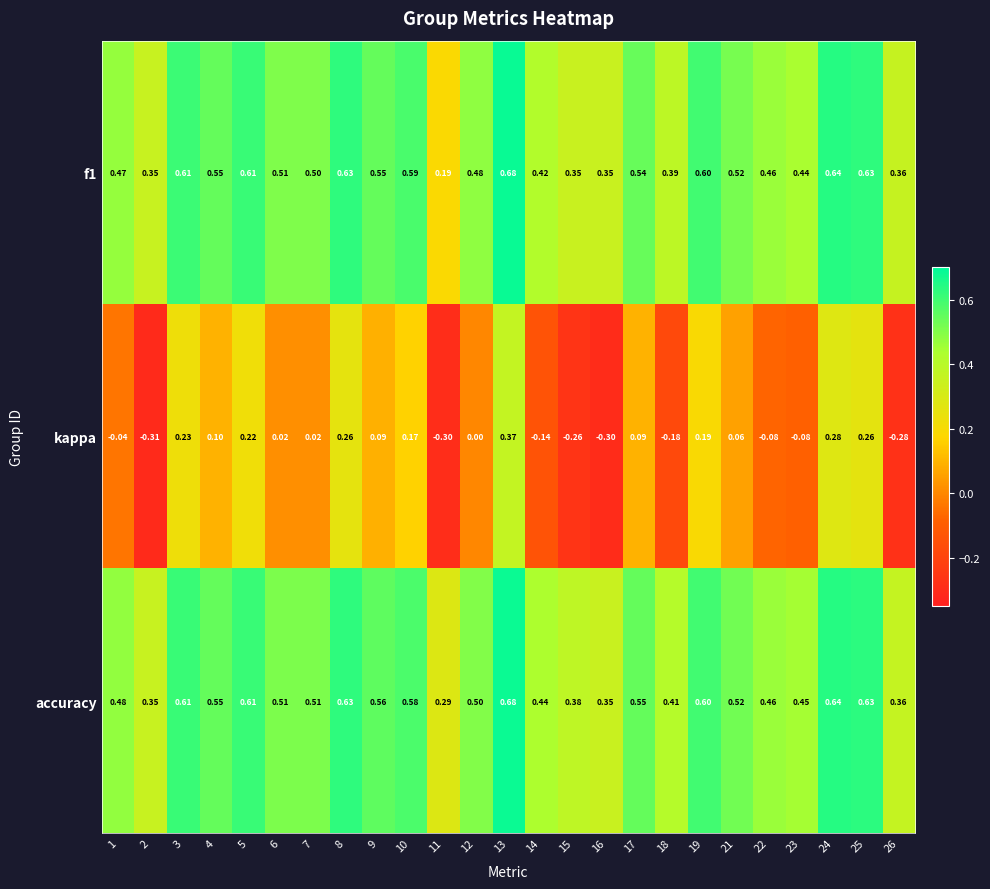

At how many categories does at least one series exceed 0?

25